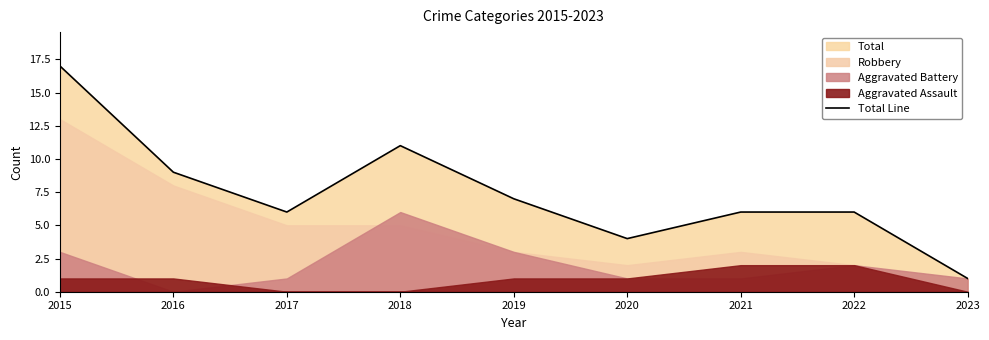

How many lines are shown in the chart?

1